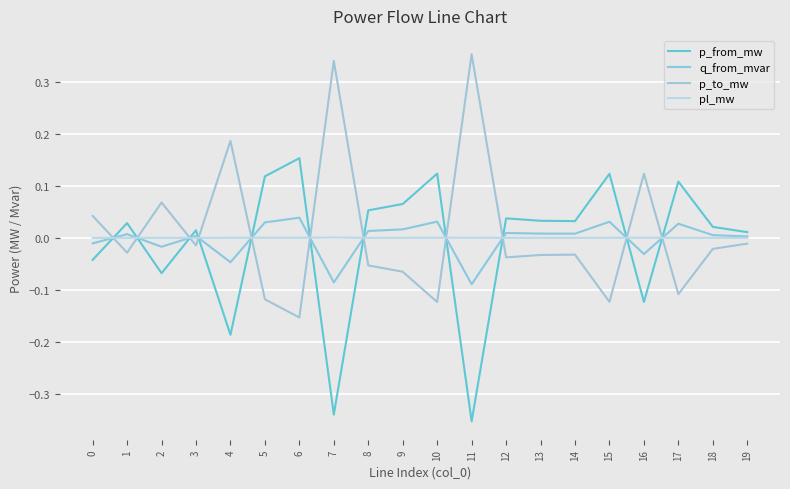

How many values in p_to_mw are below zero?

14